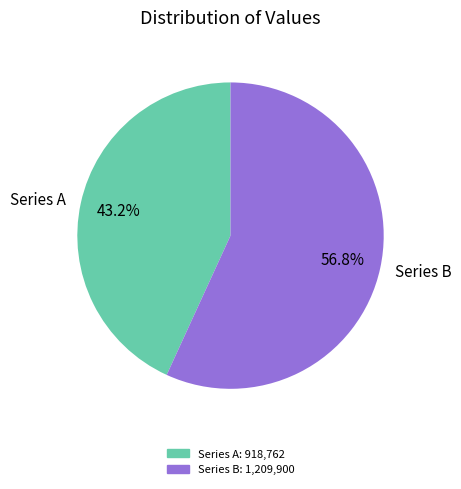

Which has a higher value, Series B or Series A?

Series B